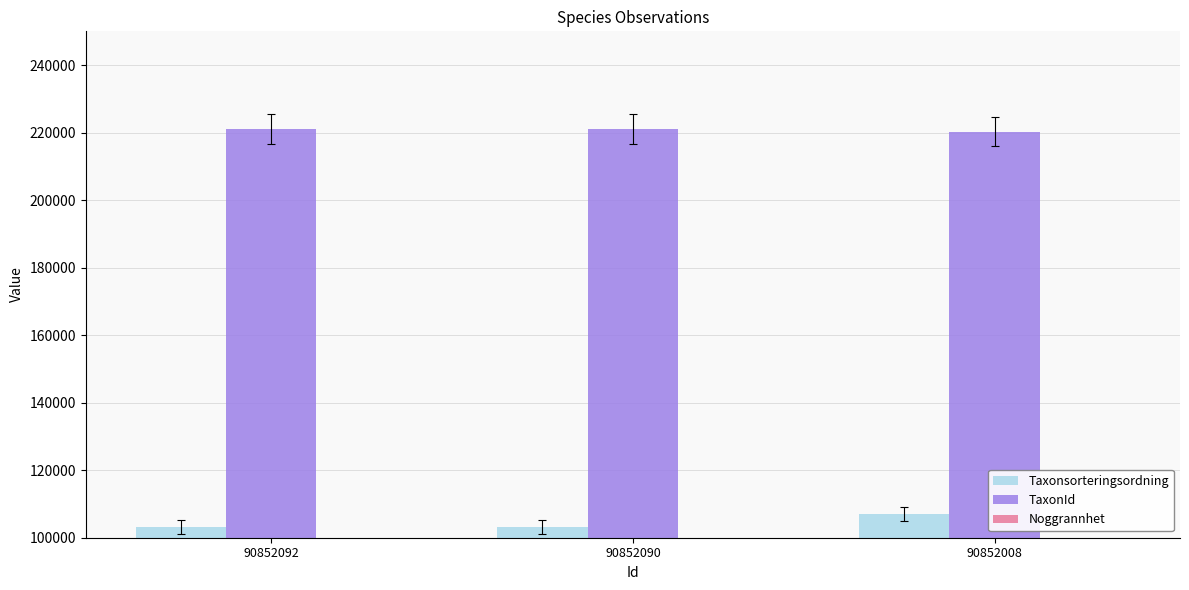

What is the average value of the TaxonId series?

220860